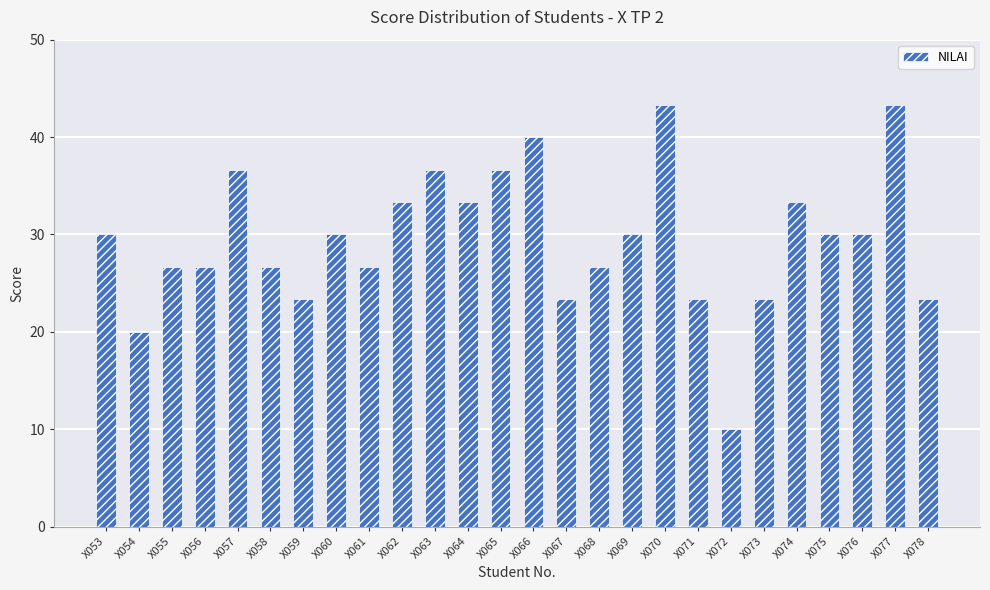

Reading left to right, what are all the values shown in this chart?

30.0	20.0	26.7	26.7	36.7	26.7	23.3	30.0	26.7	33.3	36.7	33.3	36.7	40.0	23.3	26.7	30.0	43.3	23.3	10.0	23.3	33.3	30.0	30.0	43.3	23.3